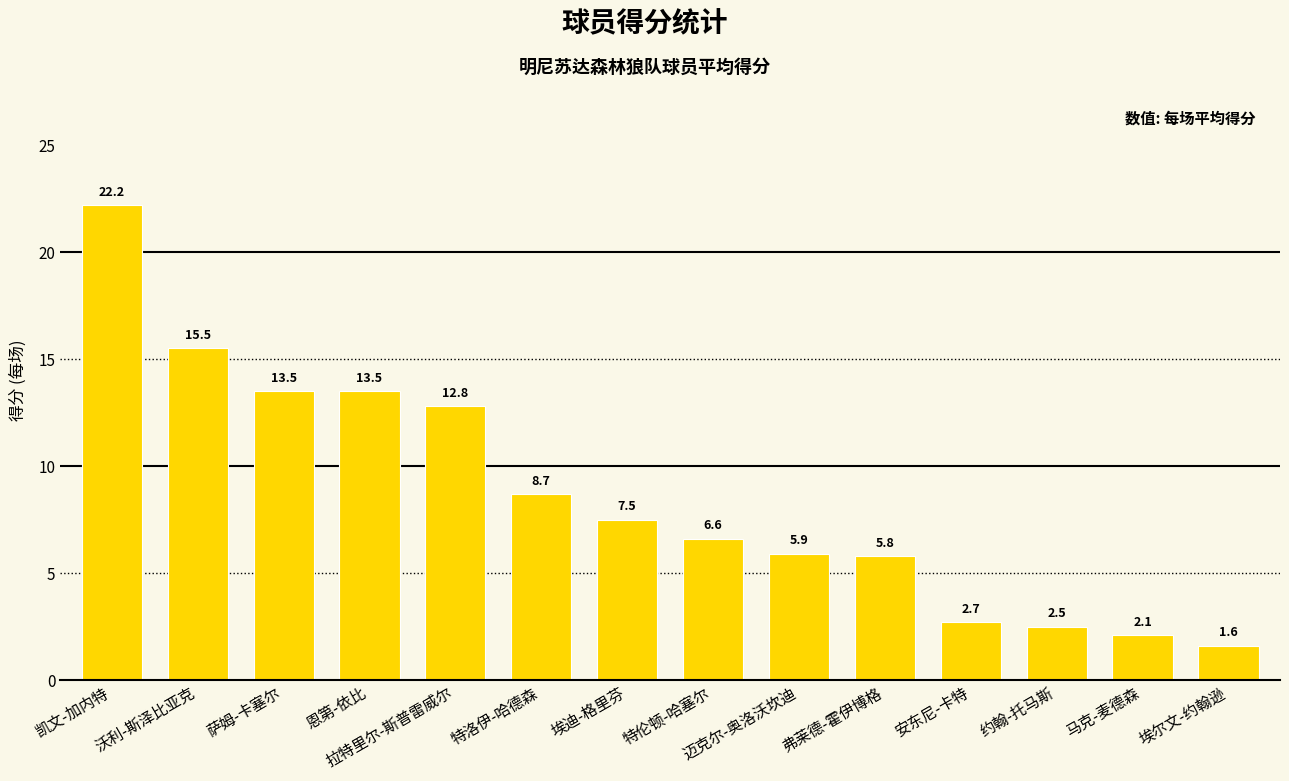

What is the smallest value displayed?

1.6